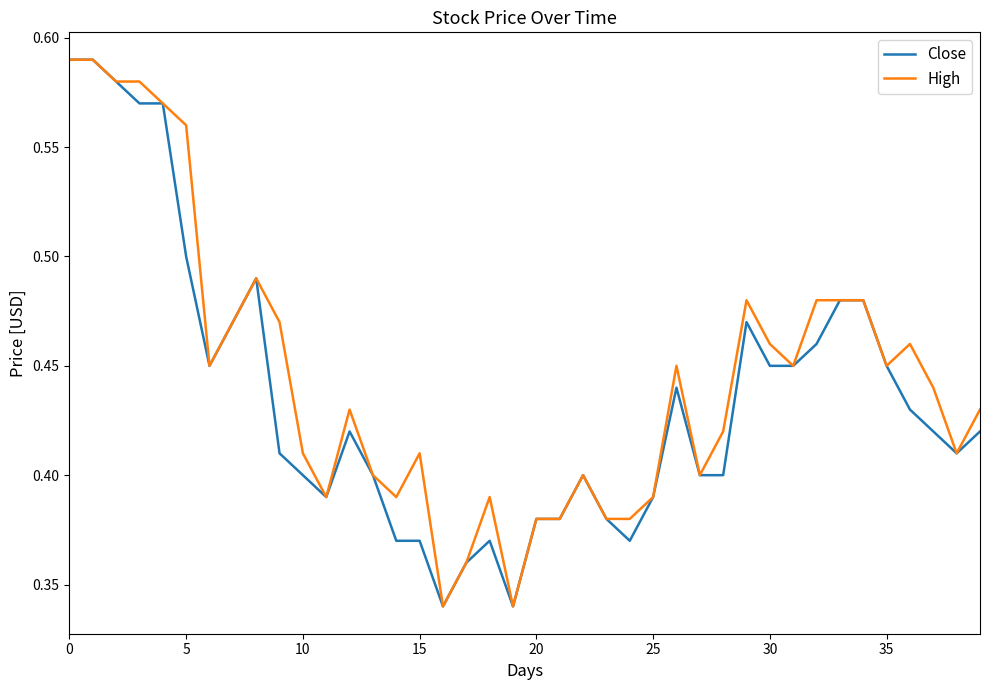

Is it true that High equals 0.3 at 0?

False